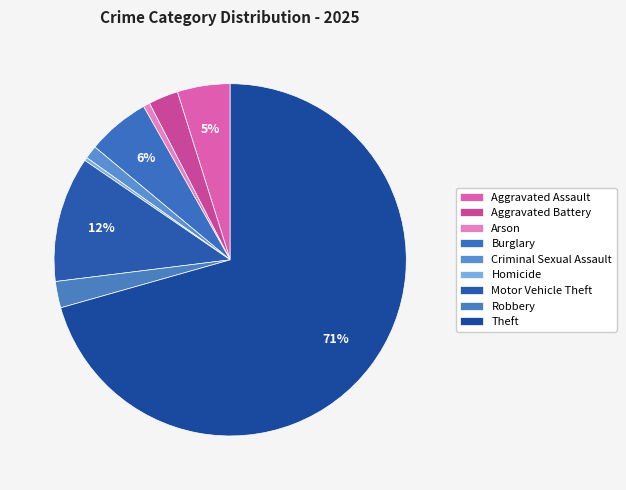

How many segments does this pie chart have?

9